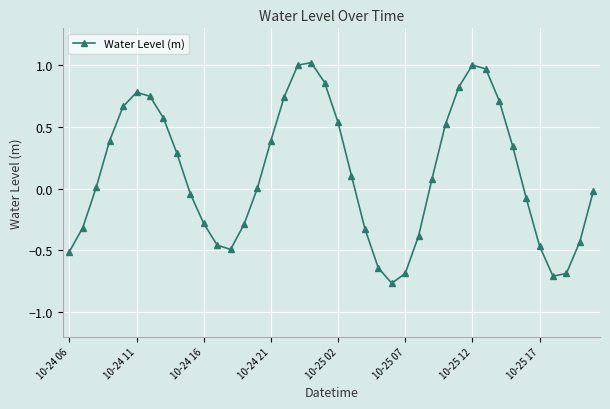

How many points are higher than both their immediate neighbors (excluding endpoints)?

3